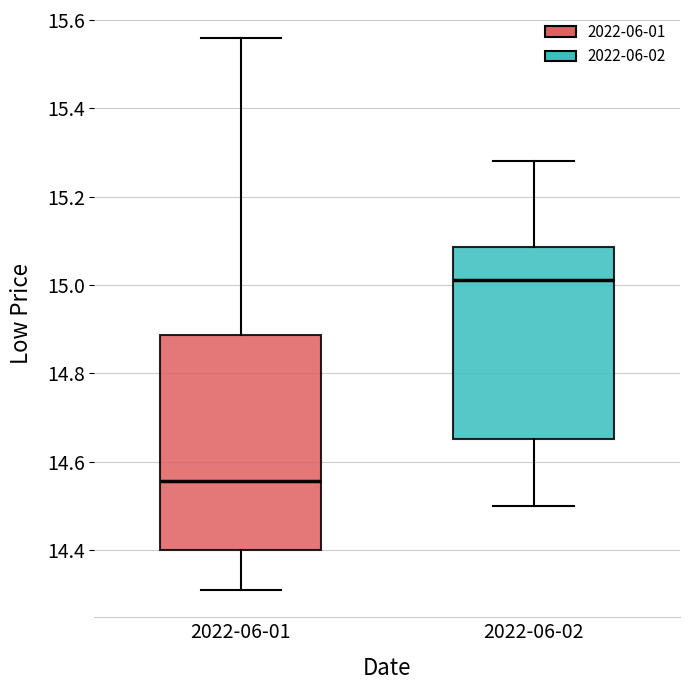

Reading left to right, read every box against the y-axis: the position of its median line, the range the box covers, and the ends of its whiskers. The values are not printed on the chart, so give them approximately, as read against the axis.

2022-06-01: median 14.56, box 14.40 to 14.88, whiskers 14.32 to 15.56
2022-06-02: median 15.02, box 14.66 to 15.08, whiskers 14.50 to 15.28